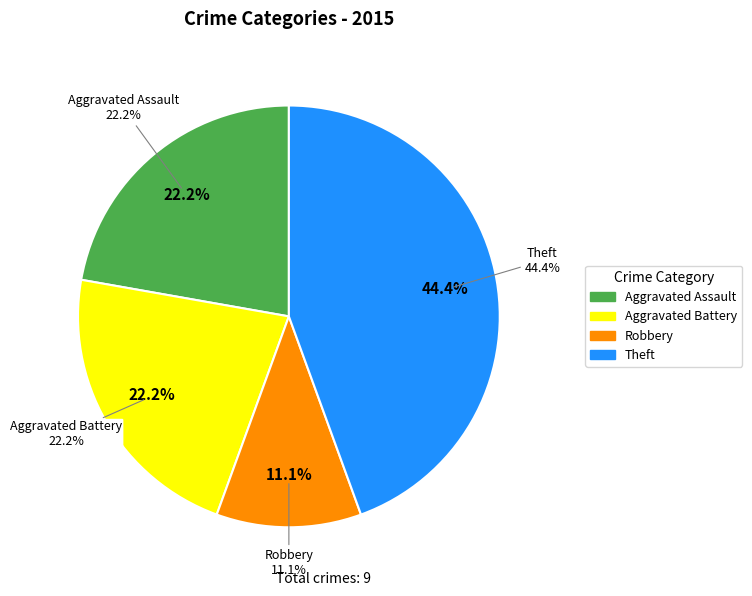

Is there any slice that represents more than half of the pie?

No